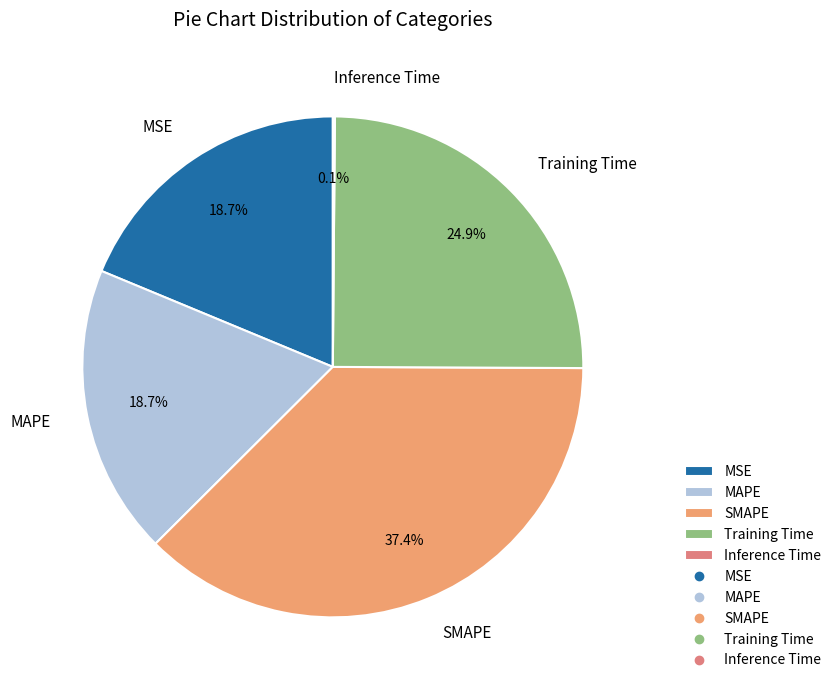

What is the largest slice in the pie chart?

SMAPE